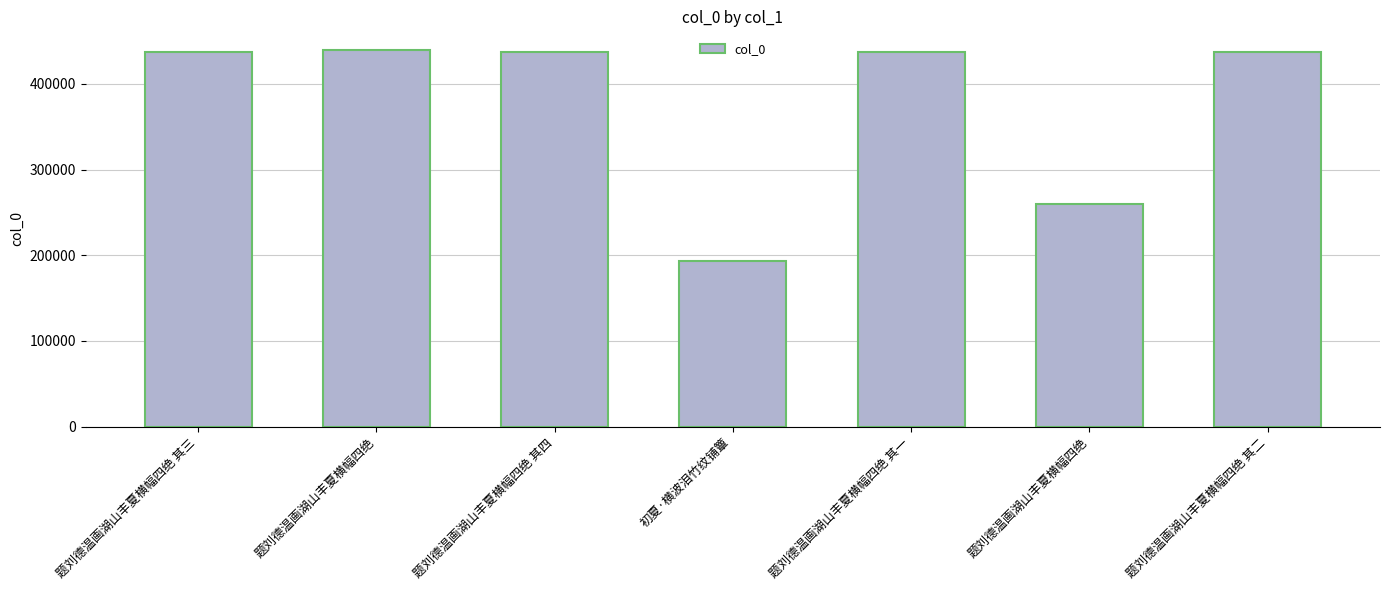

At which category does the chart reach its minimum across all series?

初夏·横波泪竹纹铺簟